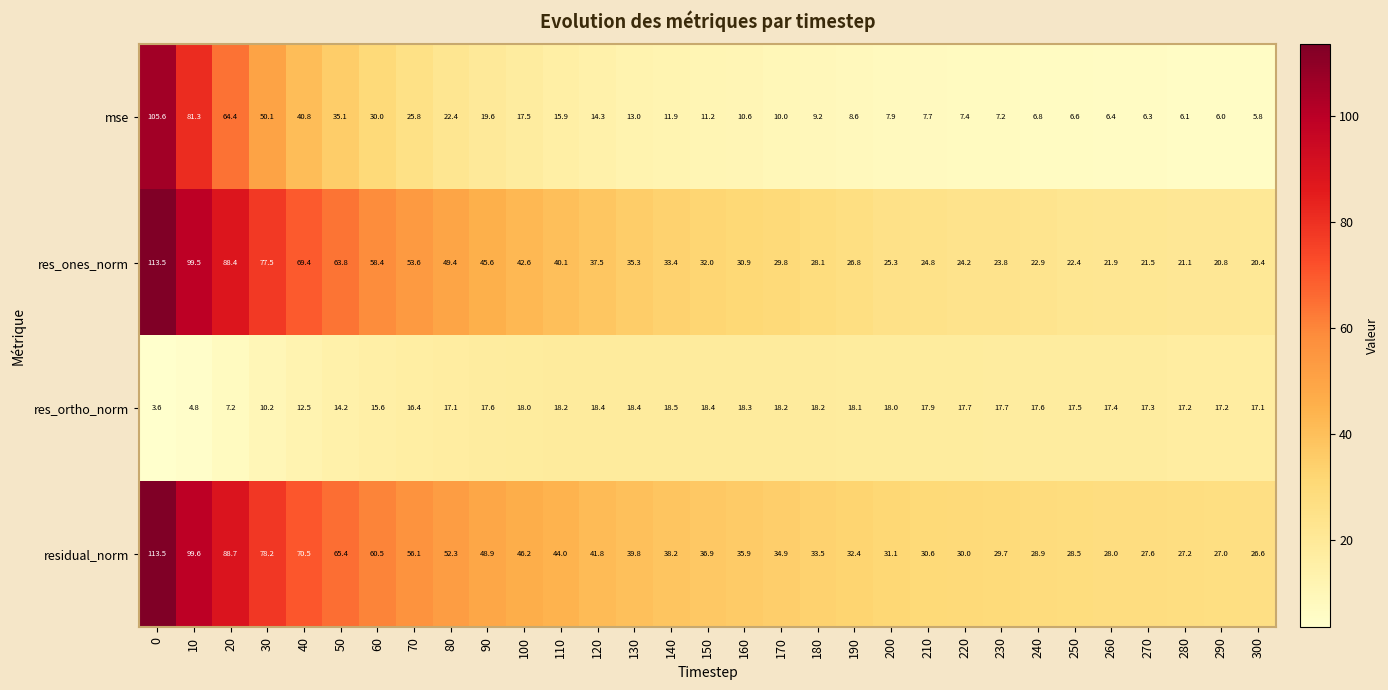

What is the difference between the res_ortho_norm values at 240 and 110?

0.6